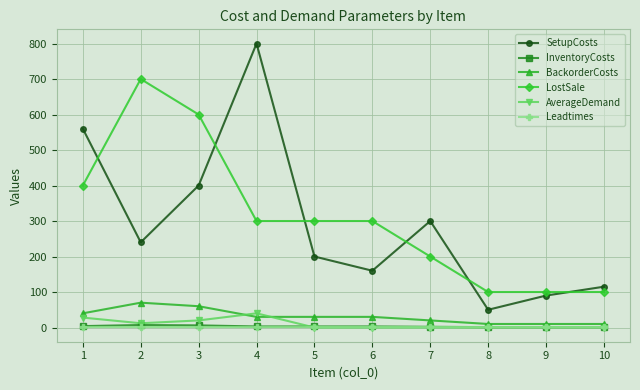

What is the spread (max minus min) of values at 5?

300